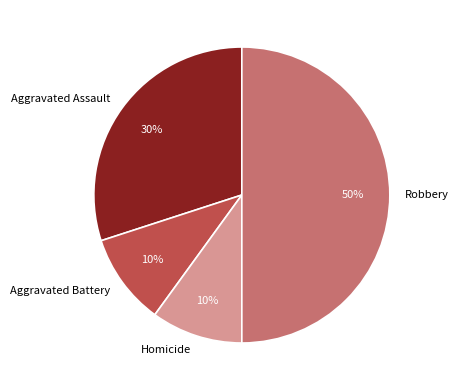

Between Aggravated Assault and Homicide, which is larger?

Aggravated Assault